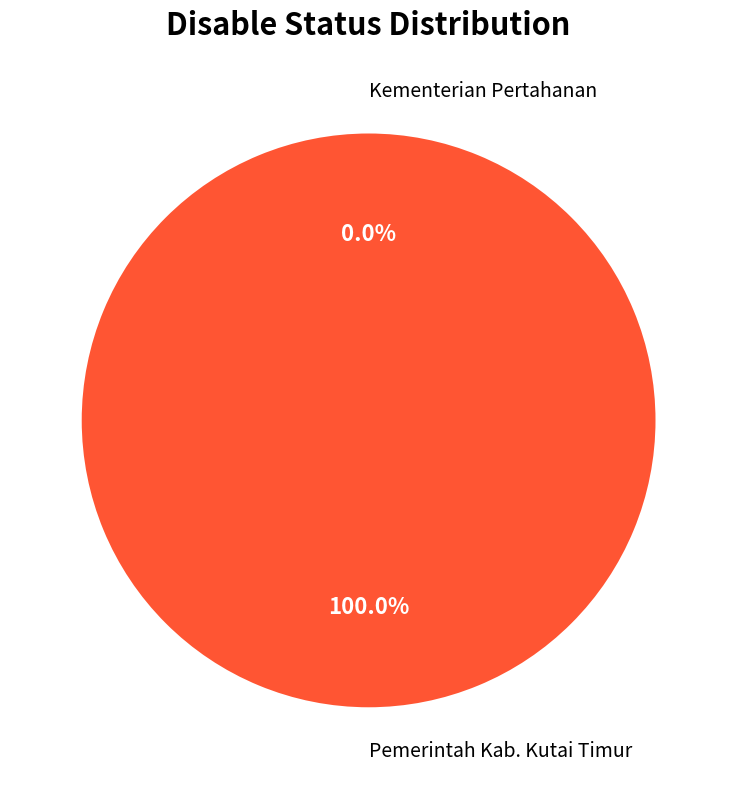

Is the sum of Pemerintah Kab. Kutai Timur and Kementerian Pertahanan greater than half?

Yes